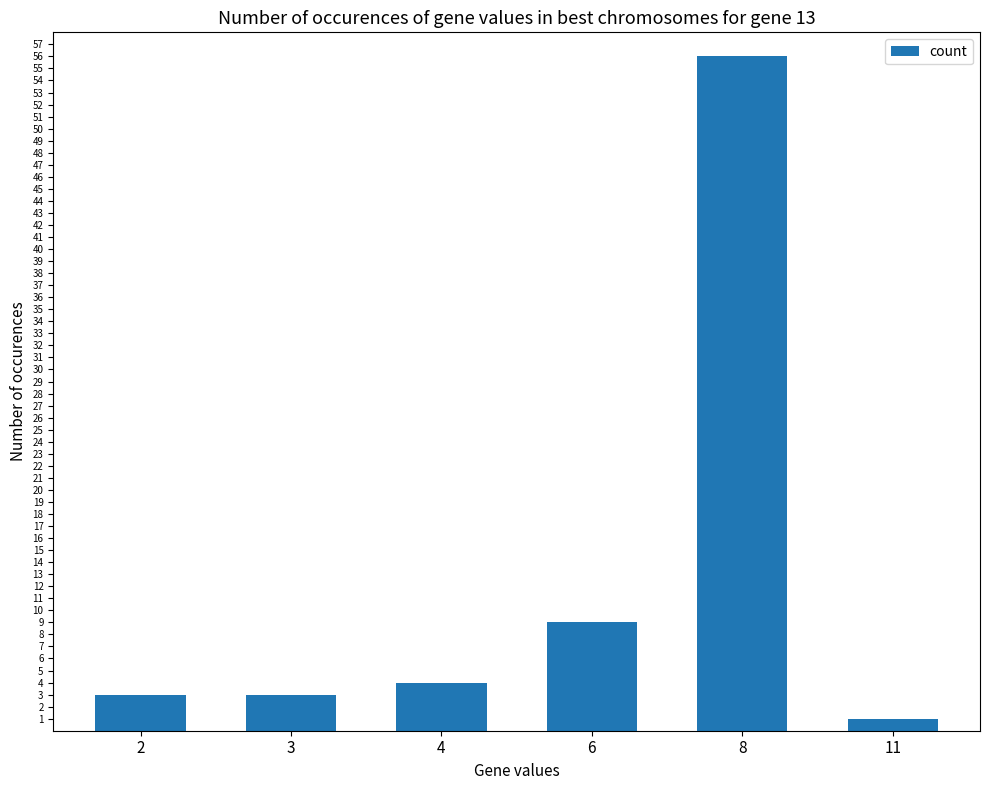

What is the difference between the maximum and minimum values?

55